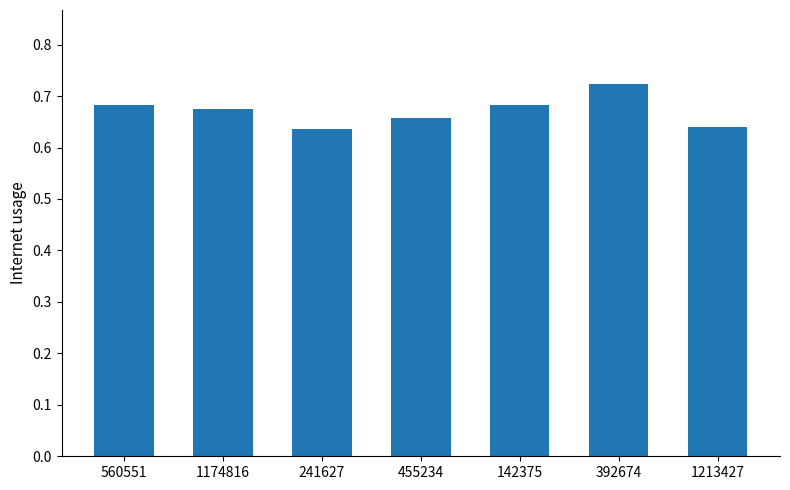

How many values are between 0 and 1?

7